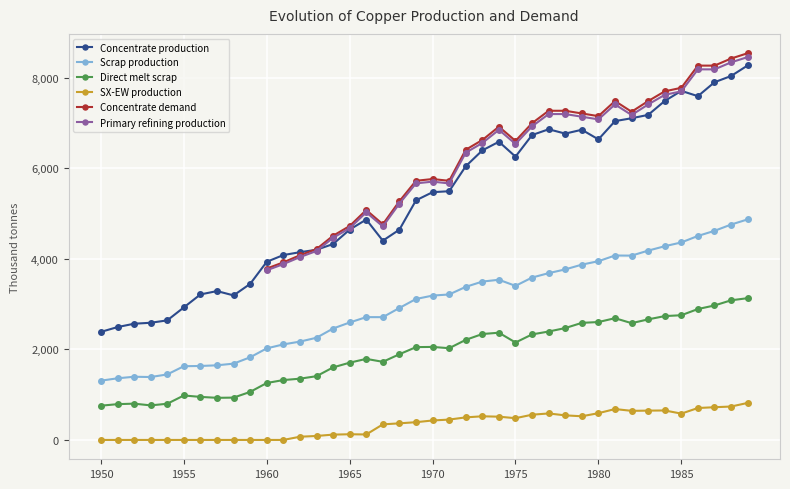

True or false: Concentrate production has more than 0 interior local peaks.

True